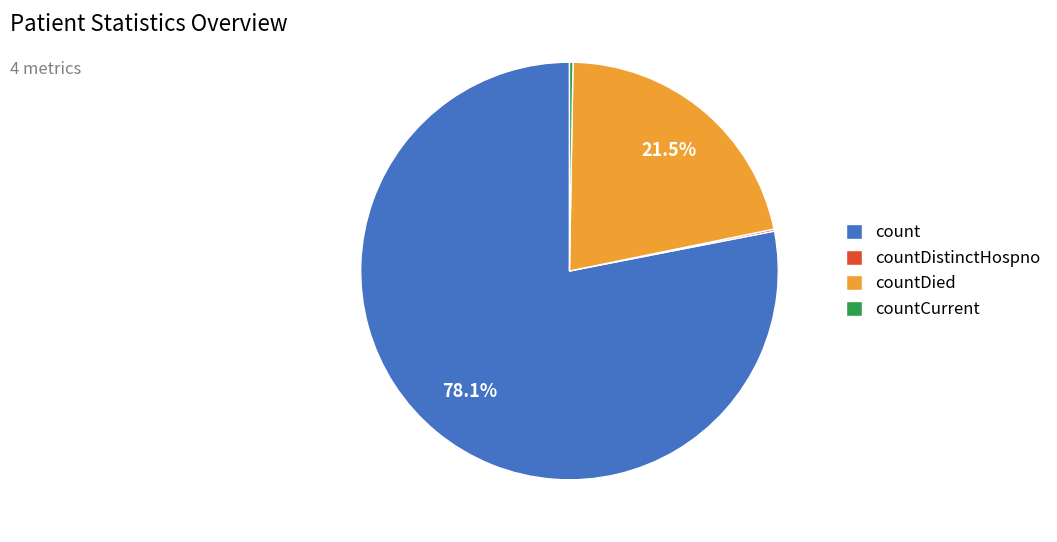

Approximately how many times larger is the value at count compared to countDied?

3.6